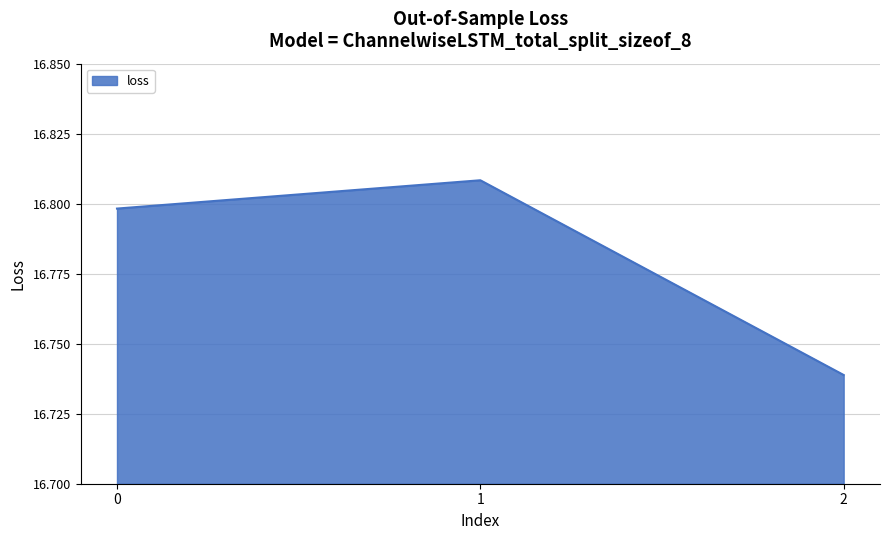

At which category does the chart reach its peak across all series?

1